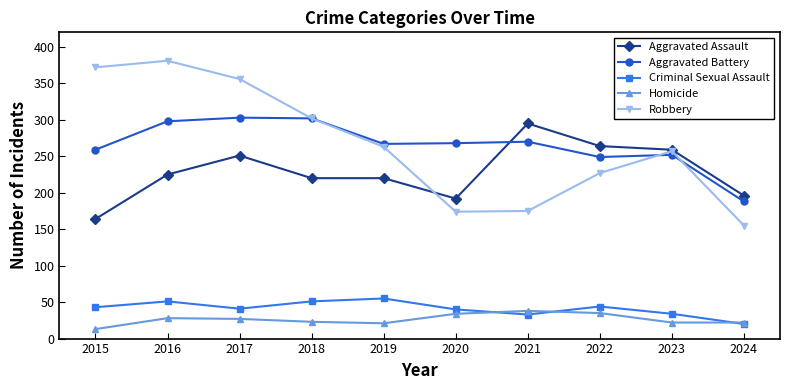

What is the difference between the highest and lowest values at 2023?

237